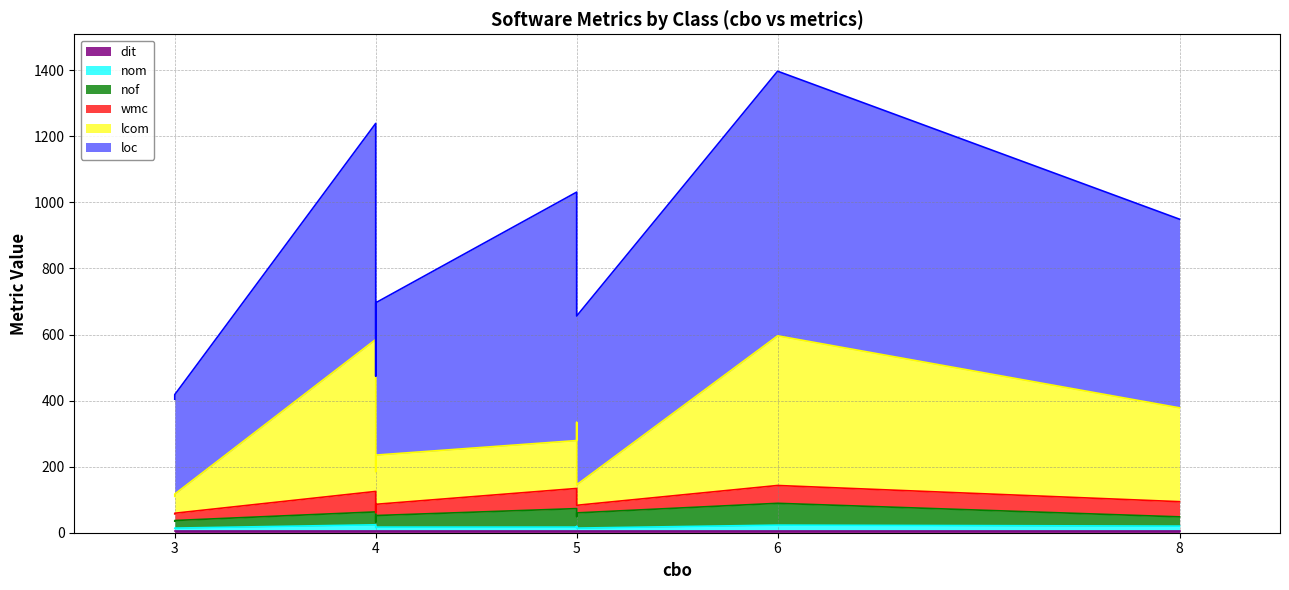

Reading left to right, extract all data points from this chart.

lcom: 124	460	145	53	58	453	284	149	62	221
nof: 16	39	56	22	23	66	28	35	46	30
loc: 289	654	752	294	301	801	571	461	511	488
wmc: 29	62	61	22	22	54	46	34	23	64
nom: 10	18	11	7	8	17	14	11	8	13
dit: 6	6	6	6	6	6	6	6	6	6